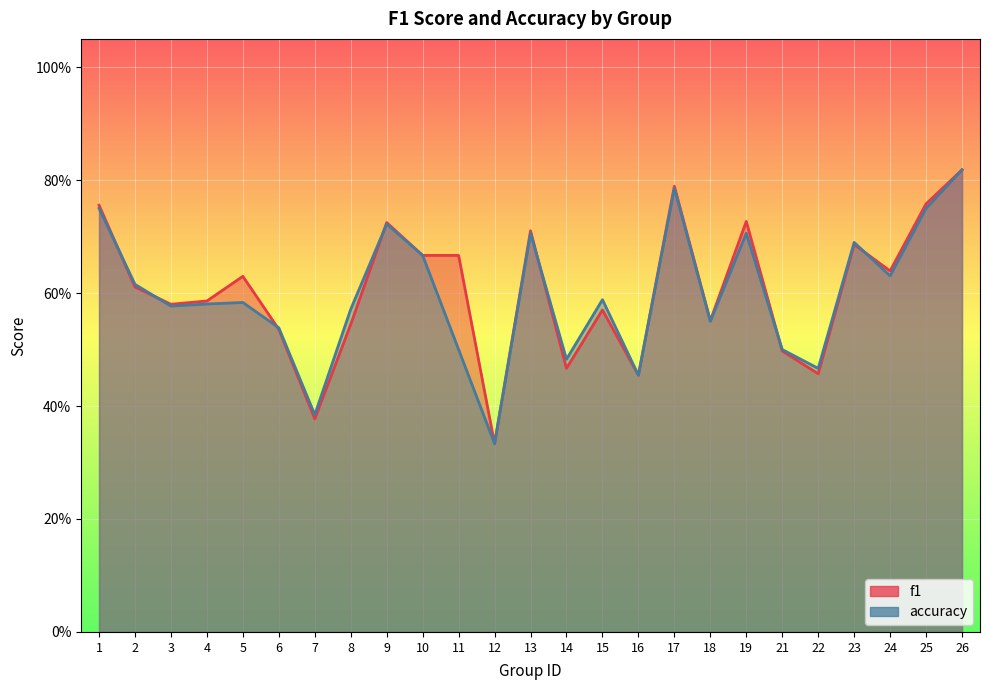

At which label is accuracy closest to 0?

12